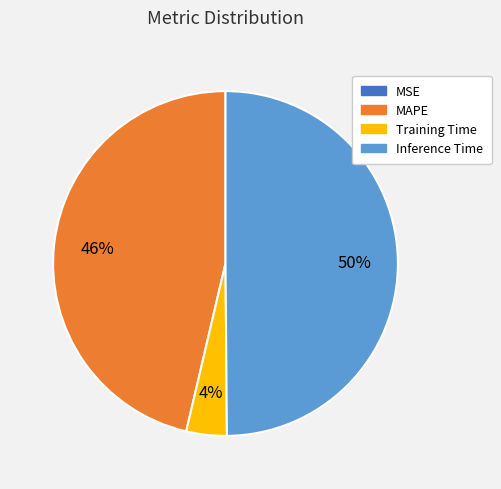

To the nearest percent, what is the average slice percentage?

25%